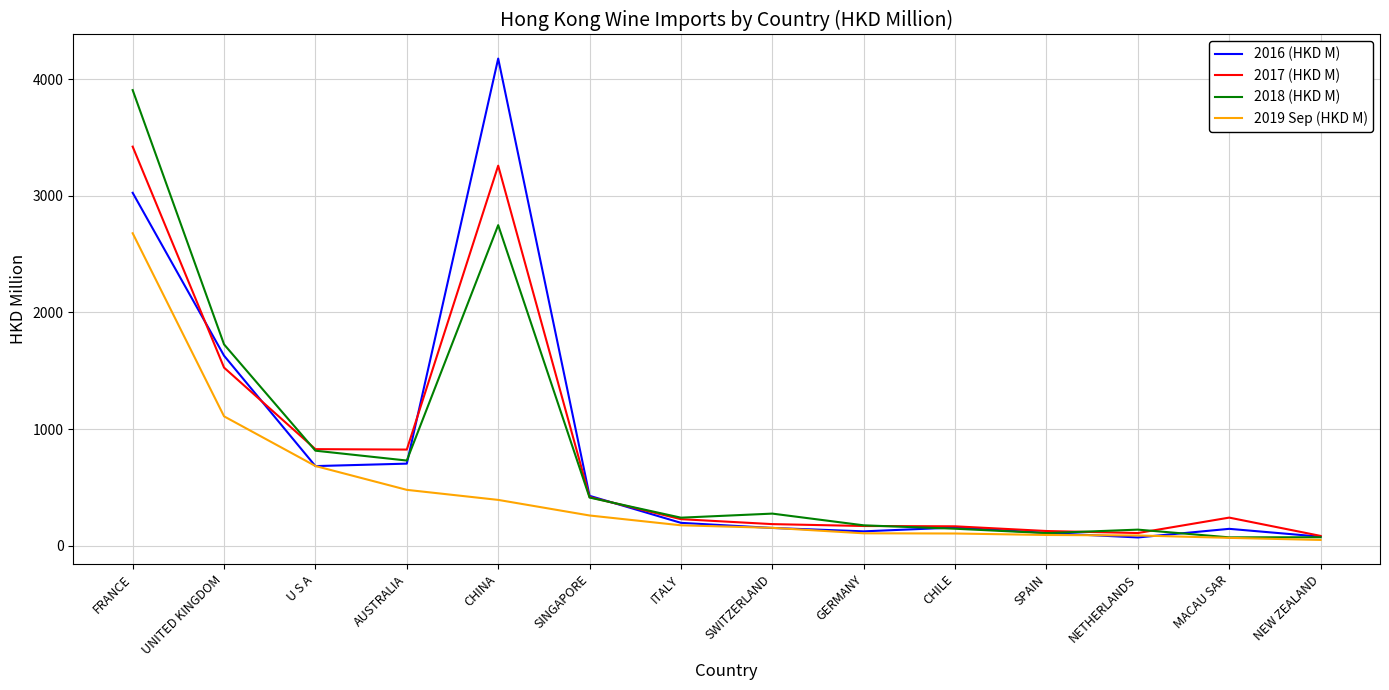

How many lines are shown in the chart?

4